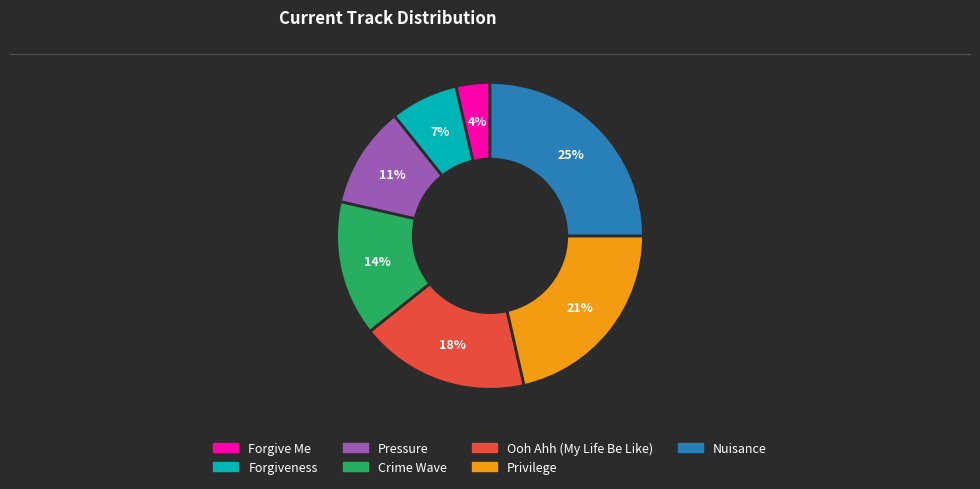

Count the number of slices in the pie.

7